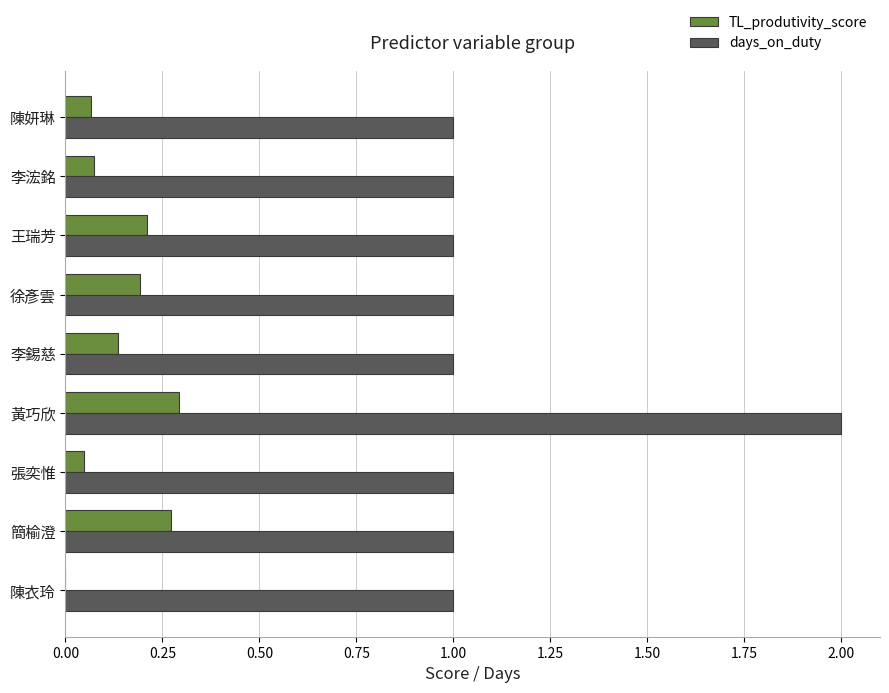

At which category is the sum across all series the highest?

黃巧欣